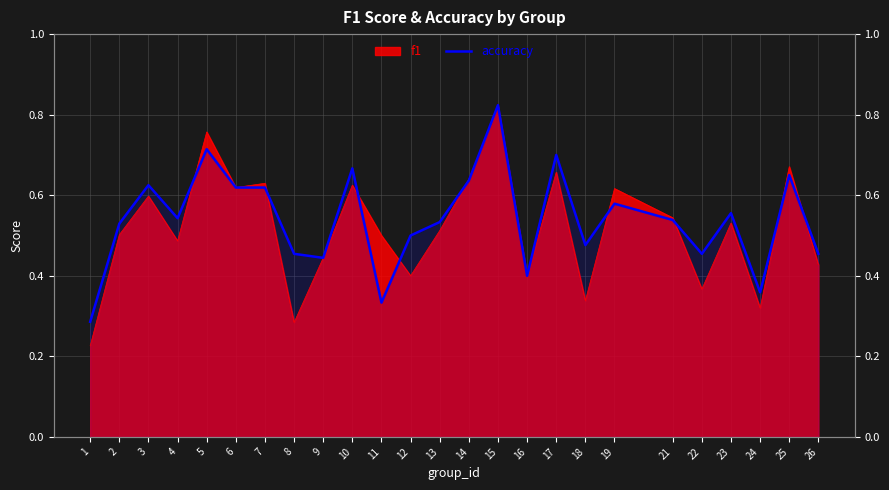

What is the difference between the maximum and minimum values?

0.5